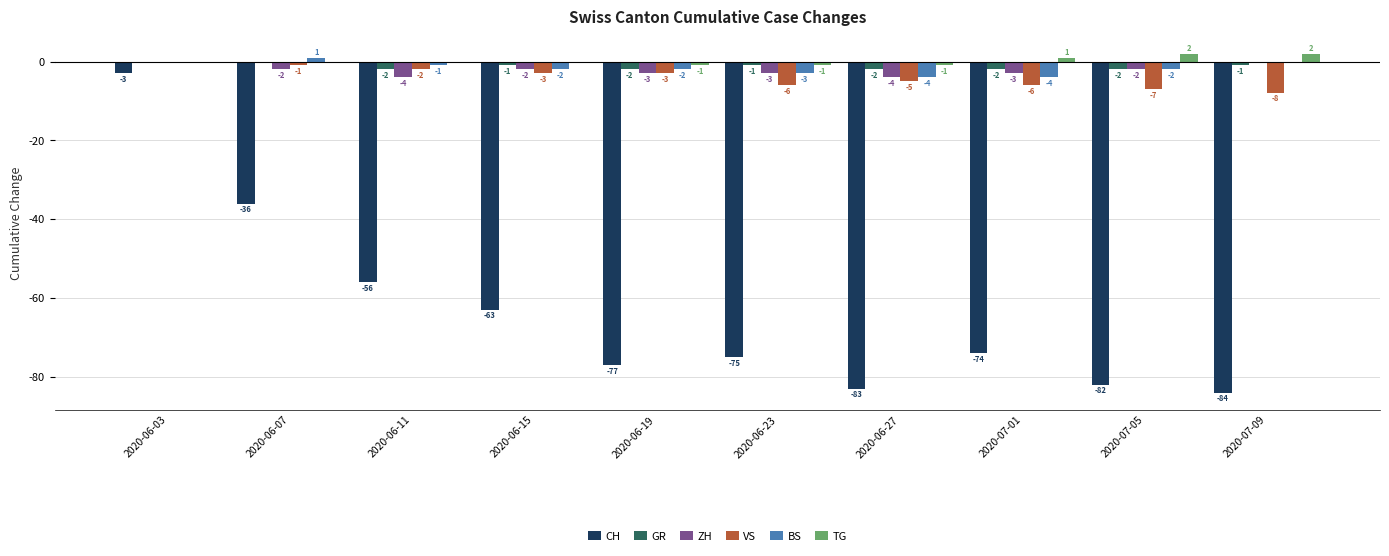

Reading right to left, list all the values displayed in this chart.

CH: 2020-07-09=-84	2020-07-05=-82	2020-07-01=-74	2020-06-27=-83	2020-06-23=-75	2020-06-19=-77	2020-06-15=-63	2020-06-11=-56	2020-06-07=-36	2020-06-03=-3
GR: 2020-07-09=-1	2020-07-05=-2	2020-07-01=-2	2020-06-27=-2	2020-06-23=-1	2020-06-19=-2	2020-06-15=-1	2020-06-11=-2	2020-06-07=0	2020-06-03=0
ZH: 2020-07-09=0	2020-07-05=-2	2020-07-01=-3	2020-06-27=-4	2020-06-23=-3	2020-06-19=-3	2020-06-15=-2	2020-06-11=-4	2020-06-07=-2	2020-06-03=0
VS: 2020-07-09=-8	2020-07-05=-7	2020-07-01=-6	2020-06-27=-5	2020-06-23=-6	2020-06-19=-3	2020-06-15=-3	2020-06-11=-2	2020-06-07=-1	2020-06-03=0
BS: 2020-07-09=0	2020-07-05=-2	2020-07-01=-4	2020-06-27=-4	2020-06-23=-3	2020-06-19=-2	2020-06-15=-2	2020-06-11=-1	2020-06-07=1	2020-06-03=0
TG: 2020-07-09=2	2020-07-05=2	2020-07-01=1	2020-06-27=-1	2020-06-23=-1	2020-06-19=-1	2020-06-15=0	2020-06-11=0	2020-06-07=0	2020-06-03=0